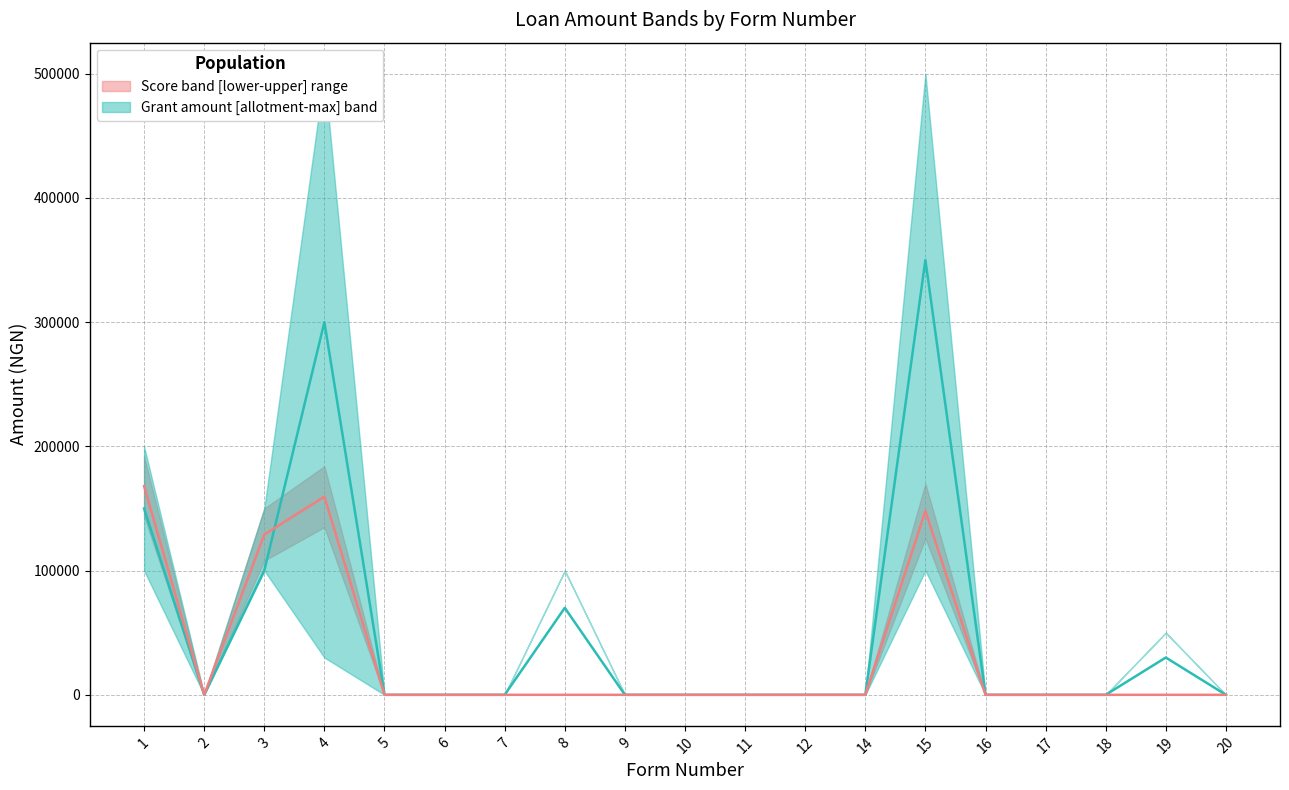

At which category does the chart reach its peak across all series?

4